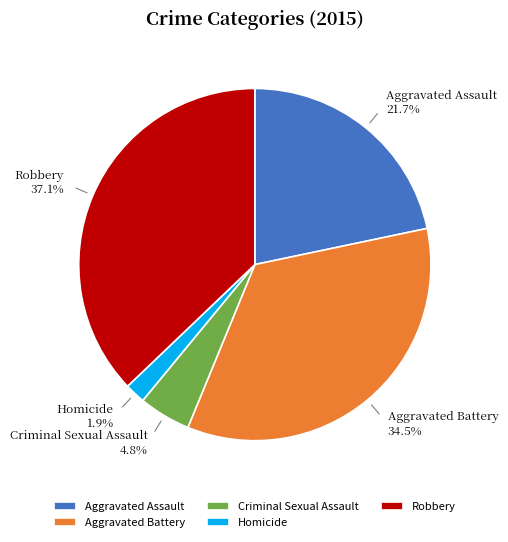

Which slice is the smallest?

Homicide